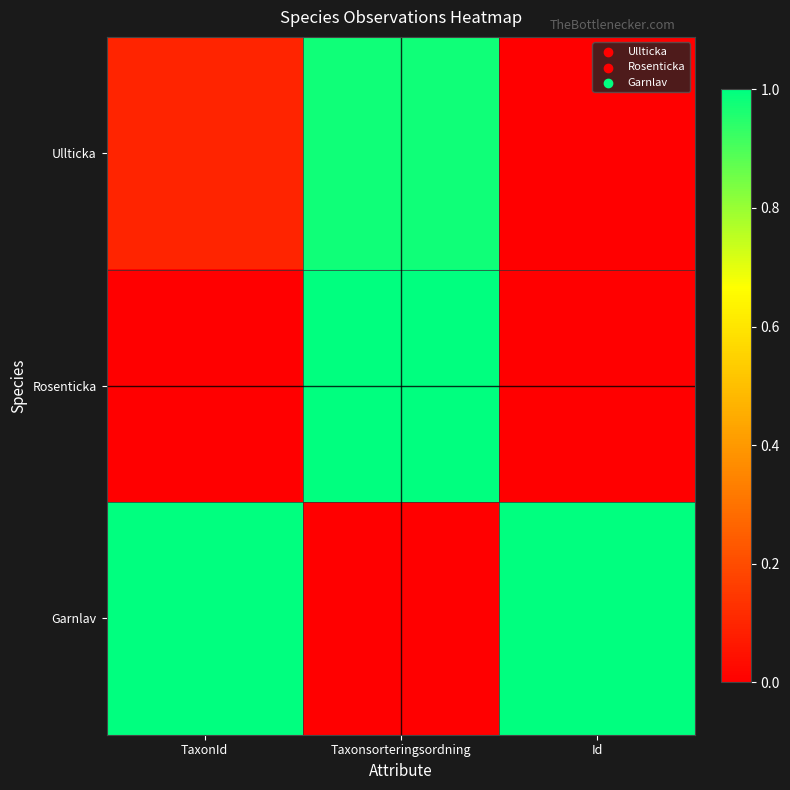

What is the total value across all series at TaxonId?

1.1